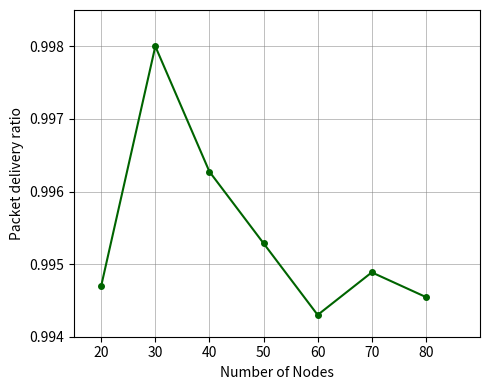

How many data points does each series have?

7